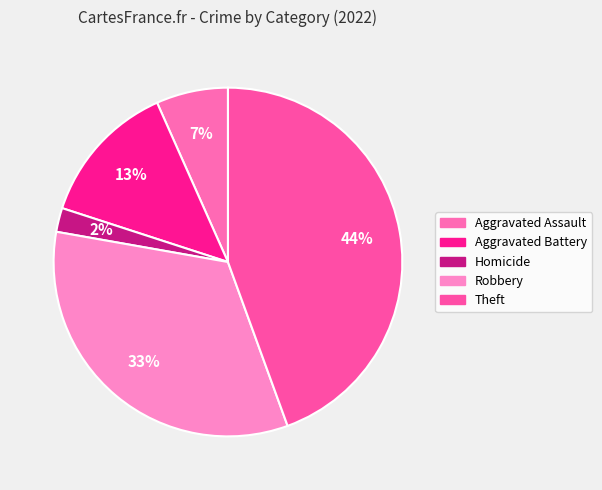

The Robbery slice represents 33% of the pie. True or false?

True